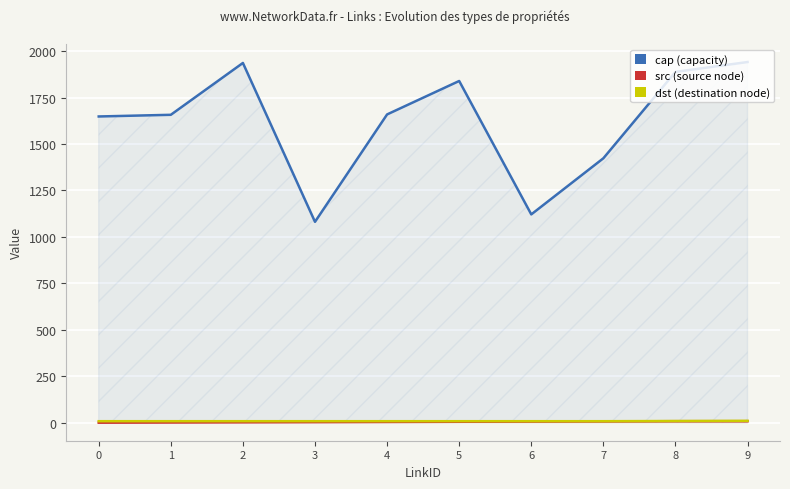

How many src values are between 2 and 7?

6